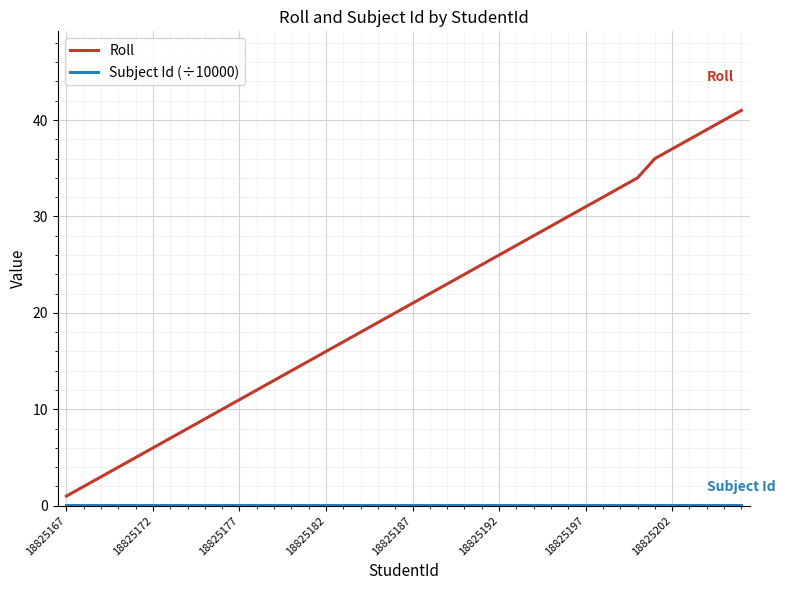

Does the chart display data point markers on the line(s)?

No